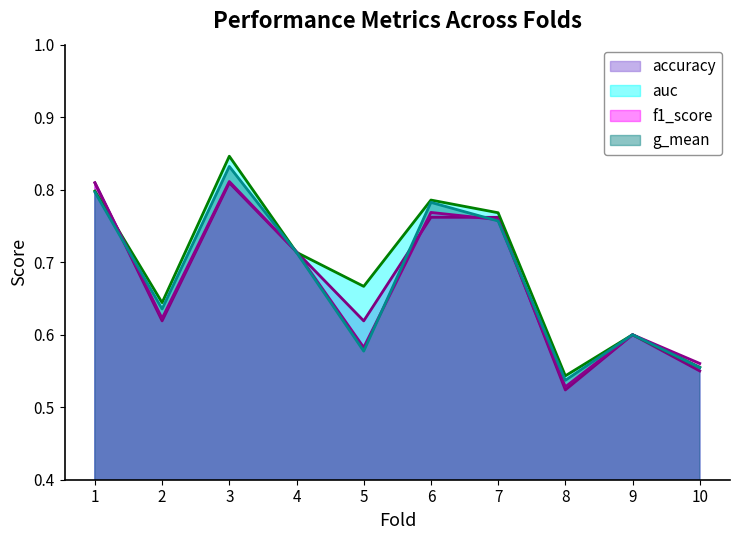

At which category does the chart reach its peak across all series?

3